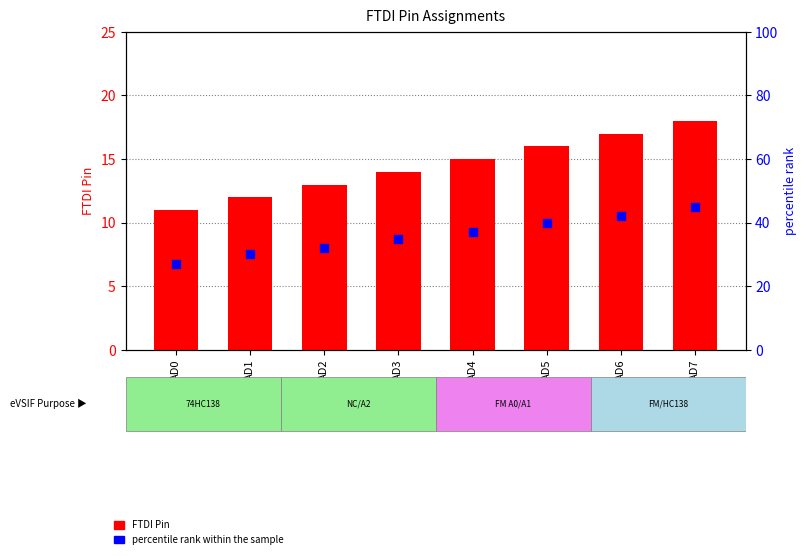

At which category is the sum across all series the highest?

AD7